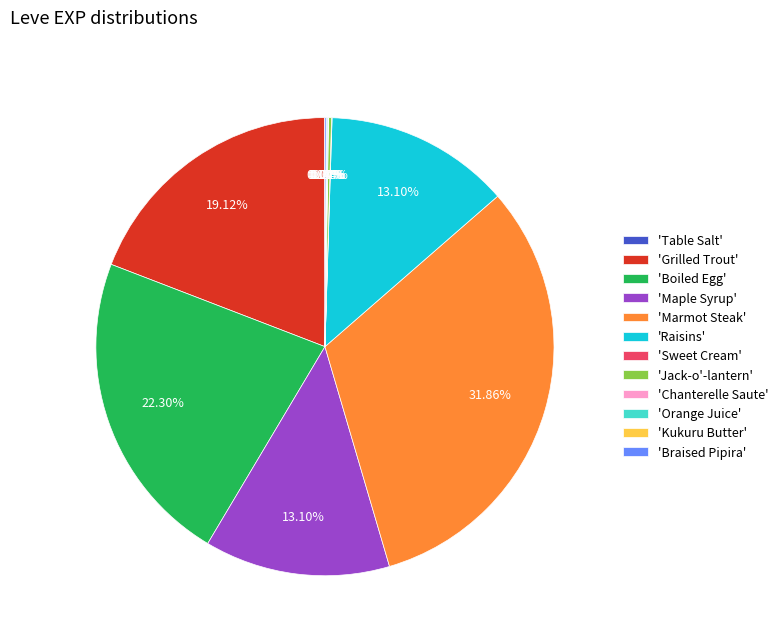

What is the largest slice in the pie chart?

'Marmot Steak'